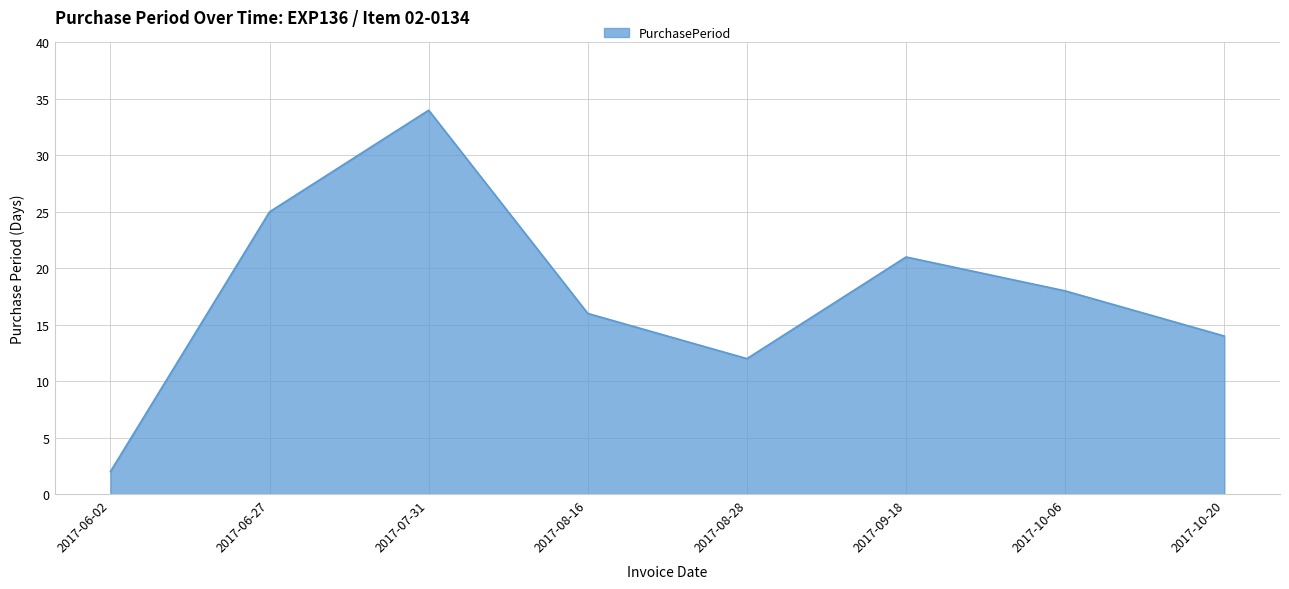

What position from the left is 2017-10-20?

8